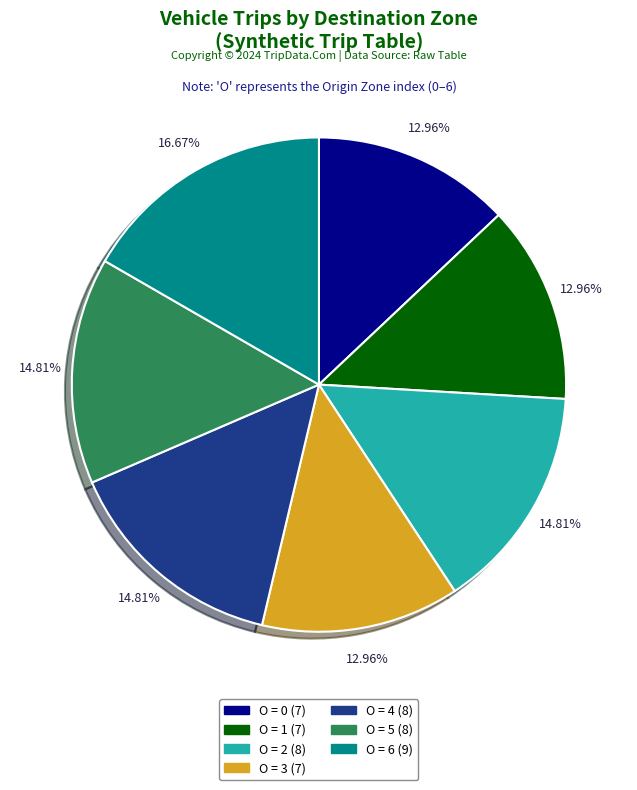

Is there any slice that represents more than half of the pie?

No